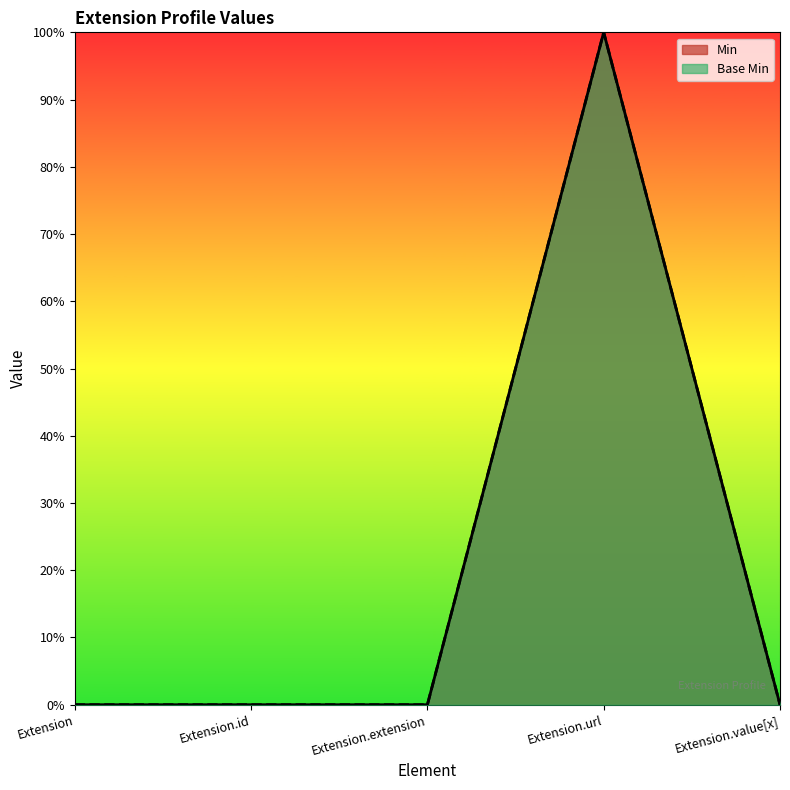

Which series has the widest spread of values?

Min